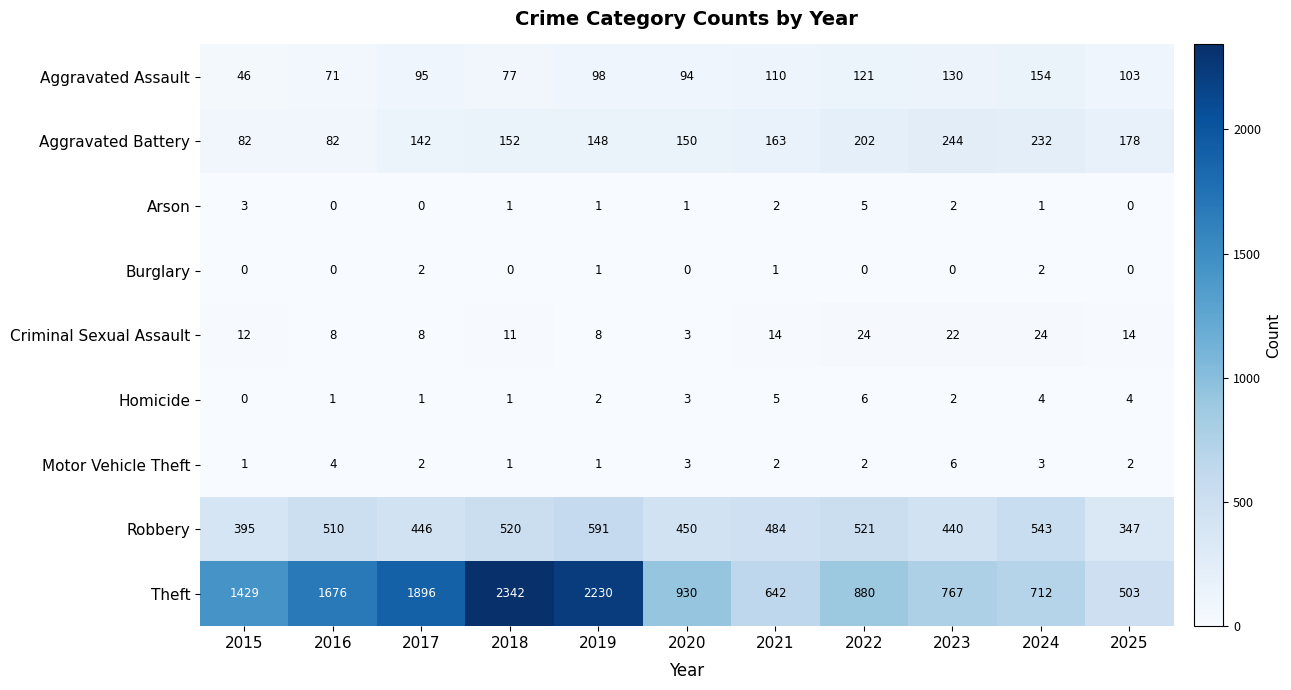

Which label corresponds to the largest value in the chart?

2018